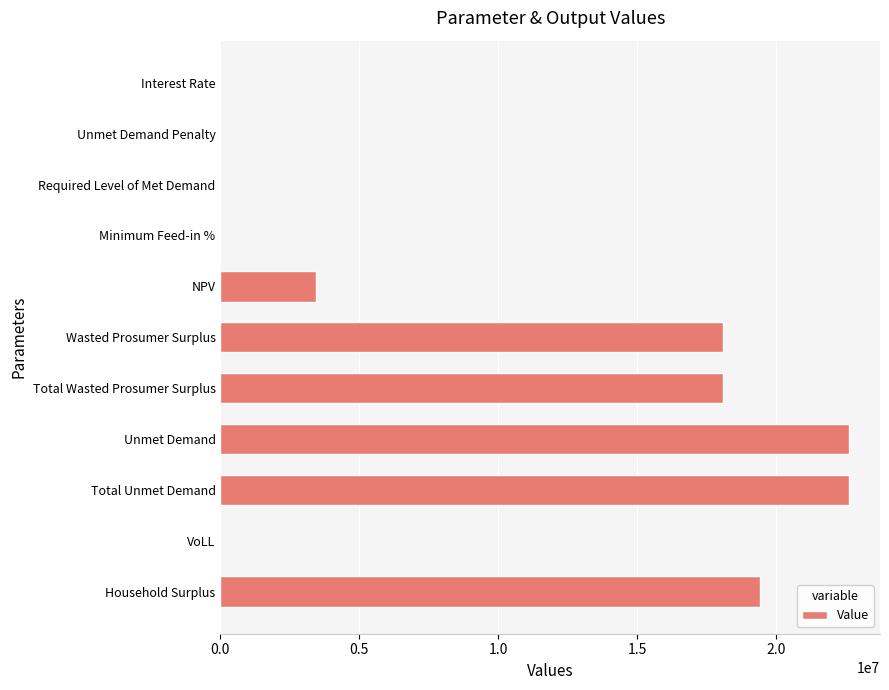

What is the ratio of the value at Total Wasted Prosumer Surplus to the value at NPV?

5.2